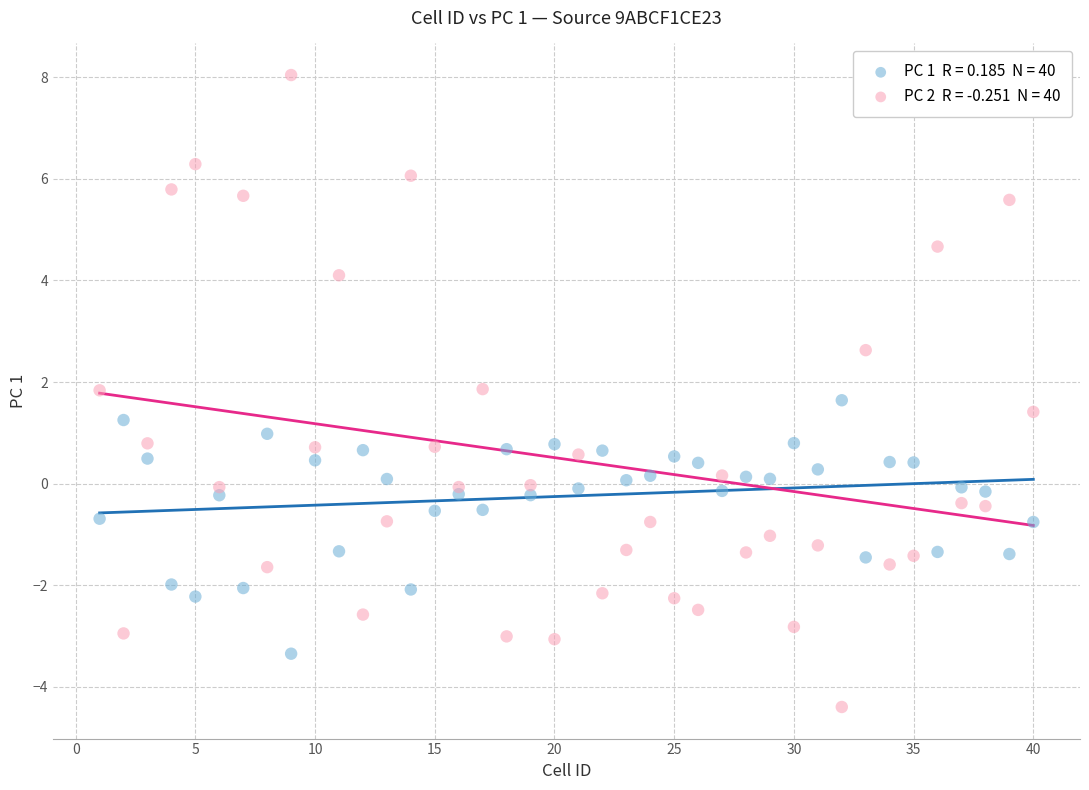

Across all data points, what is the range of X values (max minus min)?

39.0